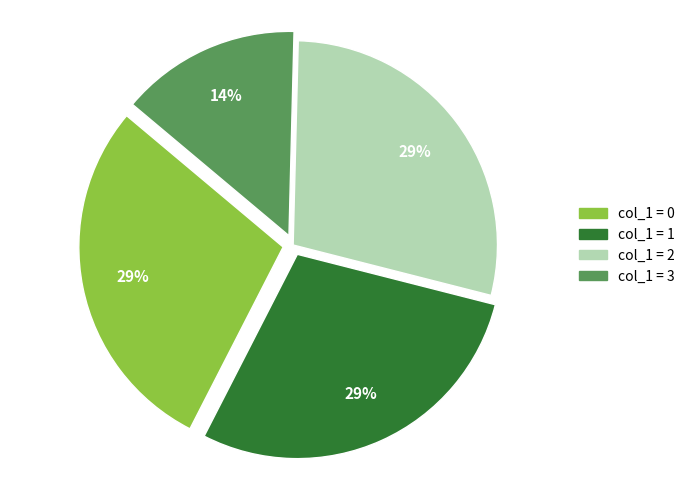

How many slices are in this pie chart?

4